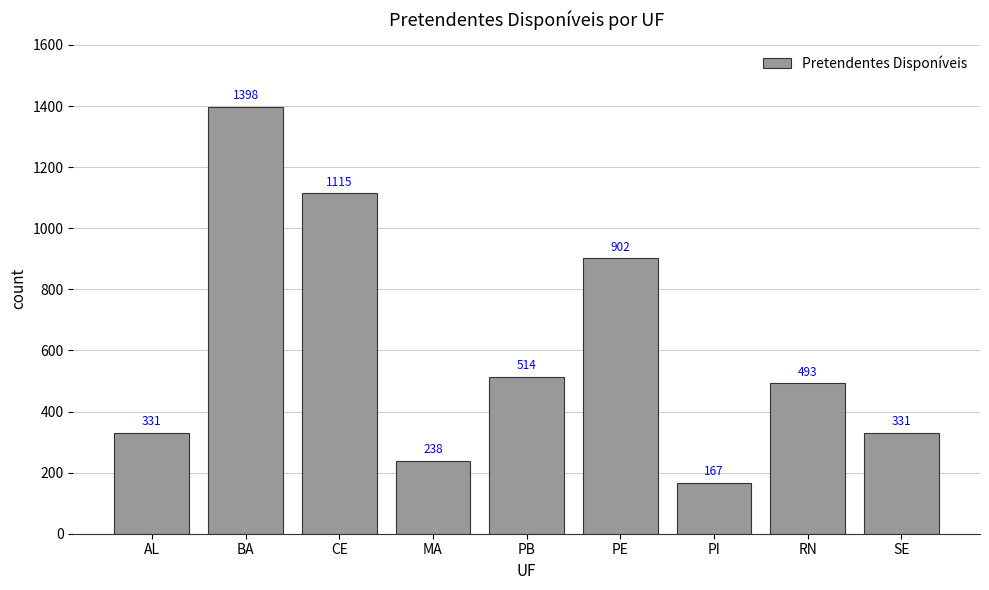

Count the number of categories in the chart.

9